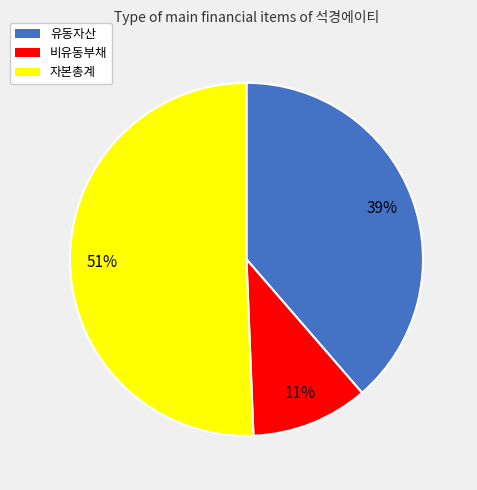

Is there any slice that represents more than half of the pie?

Yes